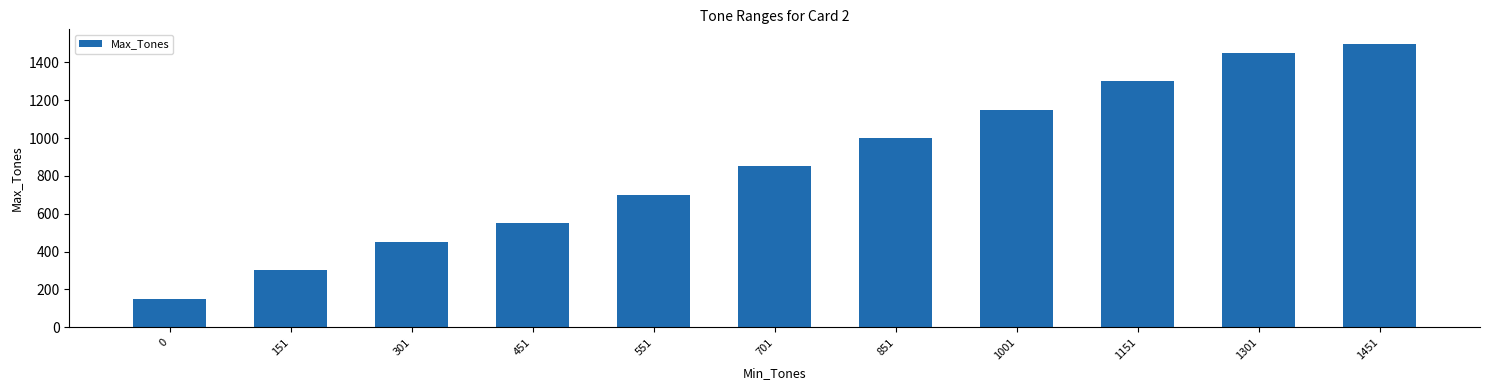

What is the difference between the maximum and minimum values?

1350